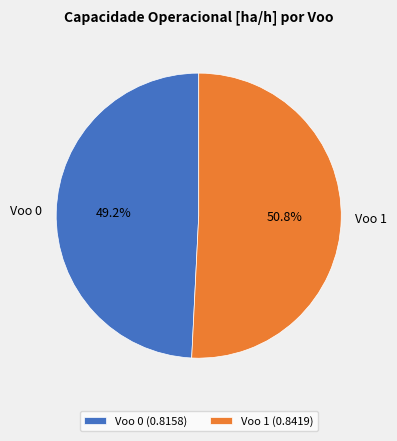

Combined, do Voo 0 and Voo 1 account for over 50%?

Yes